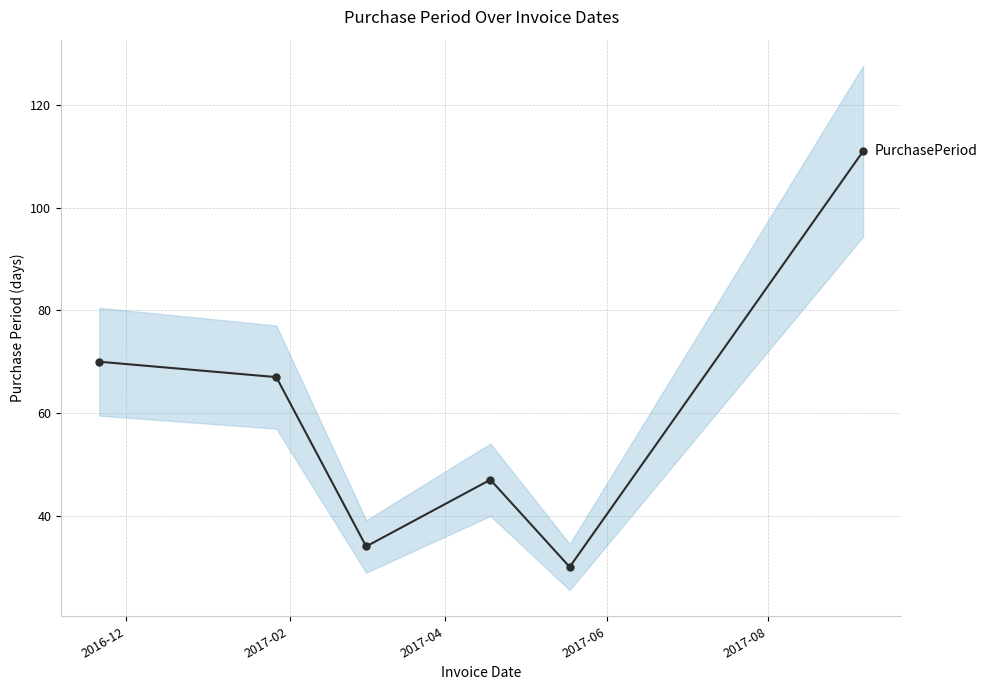

What is the difference between the second highest and second lowest values?

36